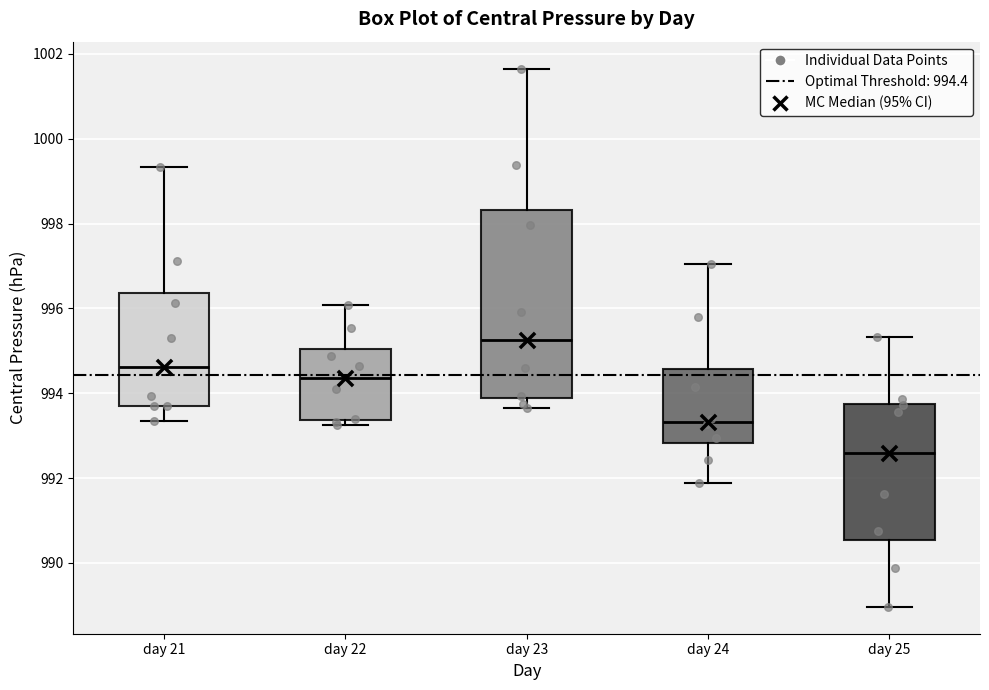

Reading left to right, read every box against the y-axis: the position of its median line, the range the box covers, and the ends of its whiskers. The values are not printed on the chart, so give them approximately, as read against the axis.

day 21: median 994.6, box 993.8 to 996.4, whiskers 993.4 to 999.4
day 22: median 994.4, box 993.4 to 995.0, whiskers 993.2 to 996.0
day 23: median 995.2, box 993.8 to 998.4, whiskers 993.6 to 1001.6
day 24: median 993.4, box 992.8 to 994.6, whiskers 991.8 to 997.0
day 25: median 992.6, box 990.6 to 993.8, whiskers 989.0 to 995.4